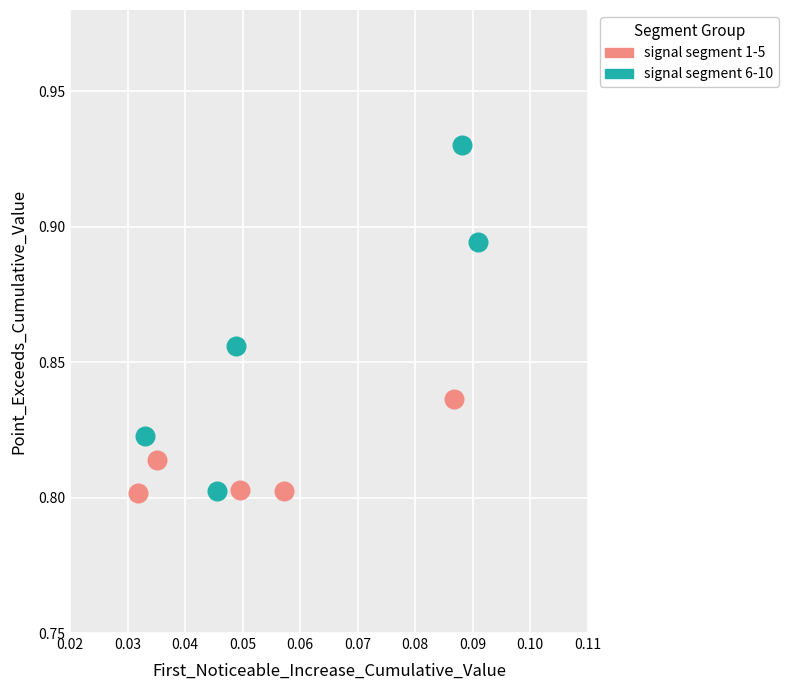

Which series reaches the maximum Y coordinate?

signal segment 6-10